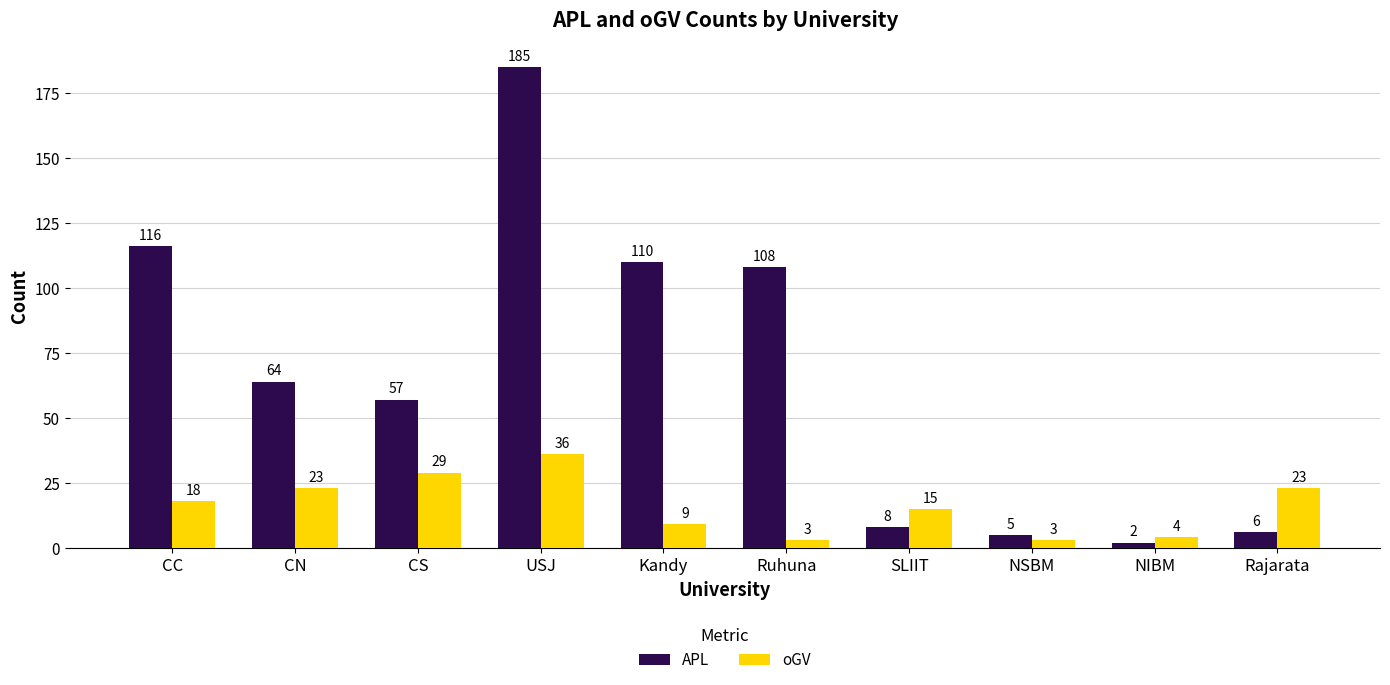

Rank the series by their average value, from lowest to highest.

oGV, APL